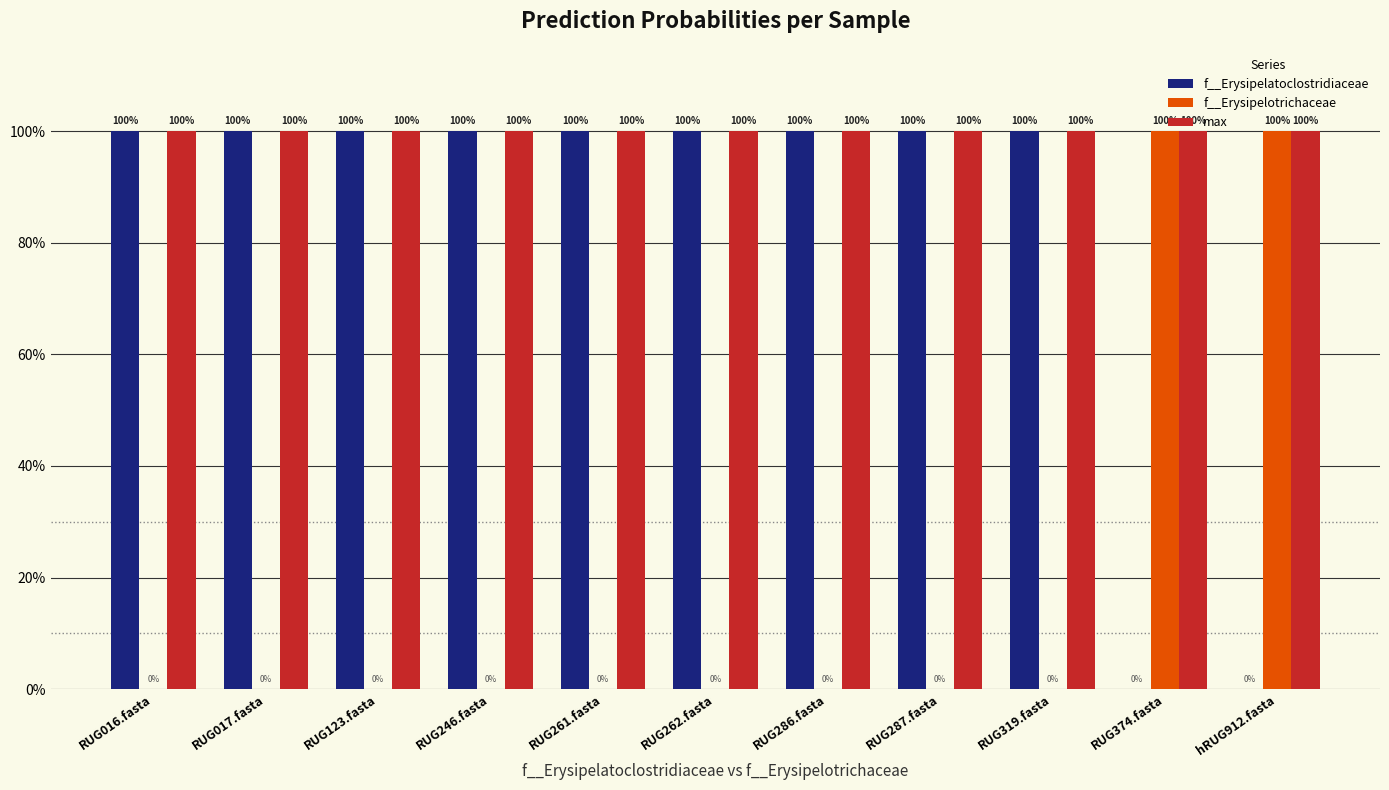

Reading left to right, what are all the values shown in this chart?

f__Erysipelatoclostridiaceae: RUG016.fasta=1.0	RUG017.fasta=1.0	RUG123.fasta=1.0	RUG246.fasta=1.0	RUG261.fasta=1.0	RUG262.fasta=1.0	RUG286.fasta=1.0	RUG287.fasta=1.0	RUG319.fasta=1.0	RUG374.fasta=0.0	hRUG912.fasta=0.0
f__Erysipelotrichaceae: RUG016.fasta=0.0	RUG017.fasta=0.0	RUG123.fasta=0.0	RUG246.fasta=0.0	RUG261.fasta=0.0	RUG262.fasta=0.0	RUG286.fasta=0.0	RUG287.fasta=0.0	RUG319.fasta=0.0	RUG374.fasta=1.0	hRUG912.fasta=1.0
max: RUG016.fasta=1.0	RUG017.fasta=1.0	RUG123.fasta=1.0	RUG246.fasta=1.0	RUG261.fasta=1.0	RUG262.fasta=1.0	RUG286.fasta=1.0	RUG287.fasta=1.0	RUG319.fasta=1.0	RUG374.fasta=1.0	hRUG912.fasta=1.0